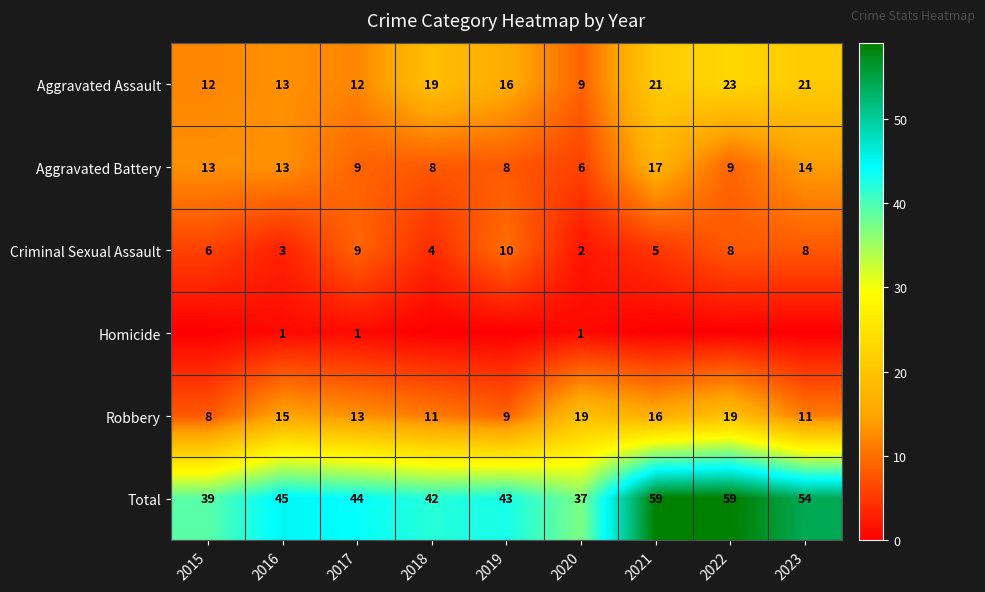

The value of Robbery at 2015 is 8. True or false?

True